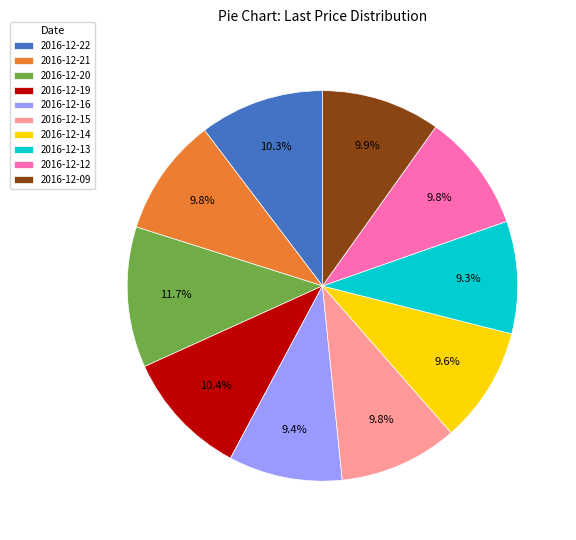

Which category has the biggest portion of the pie?

2016-12-20